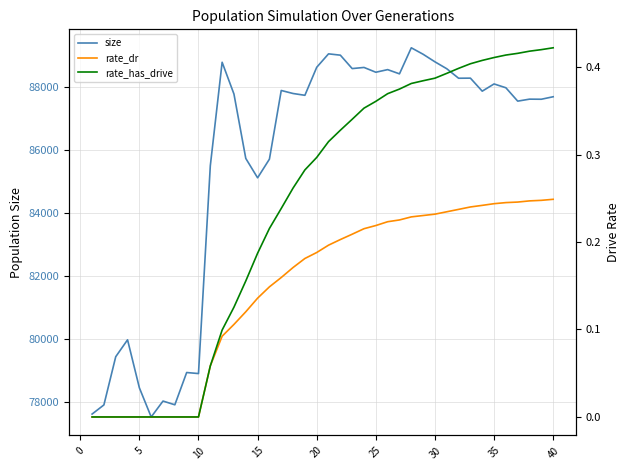

How many lines are shown in the chart?

3